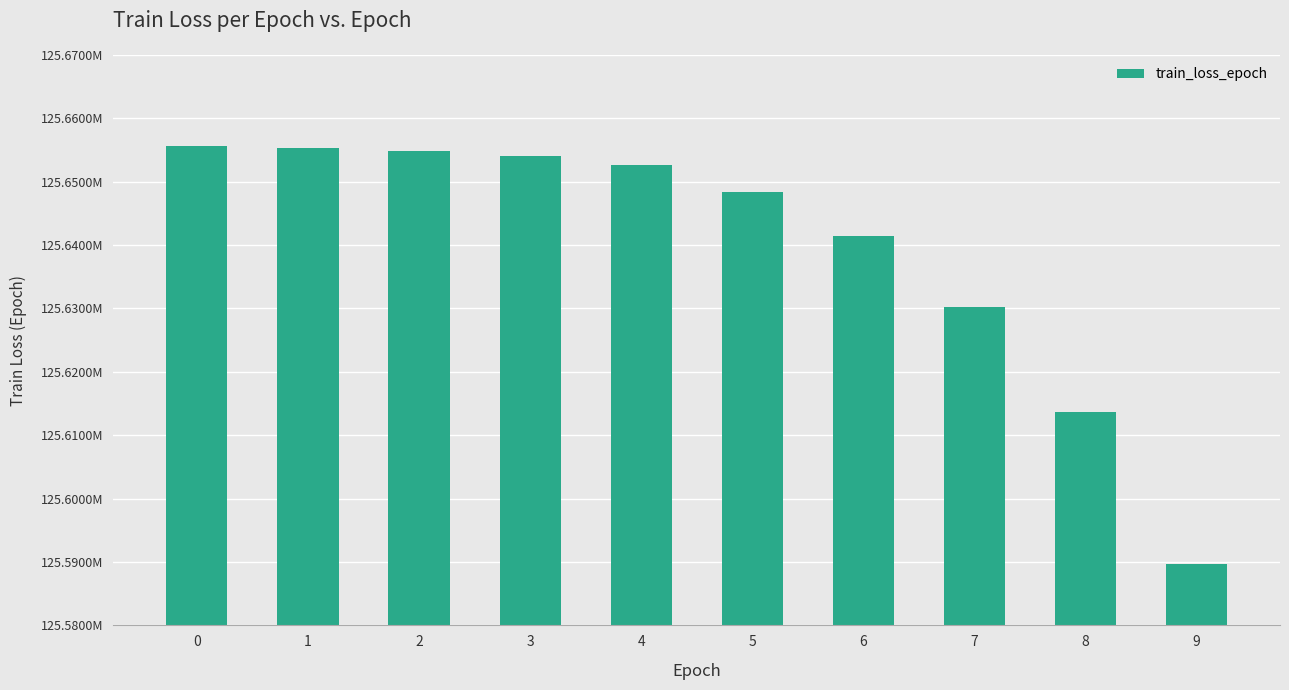

Does the chart contain any negative values?

No